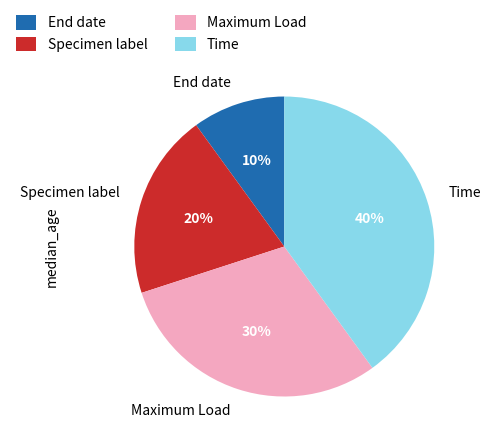

How many slices are in this pie chart?

4